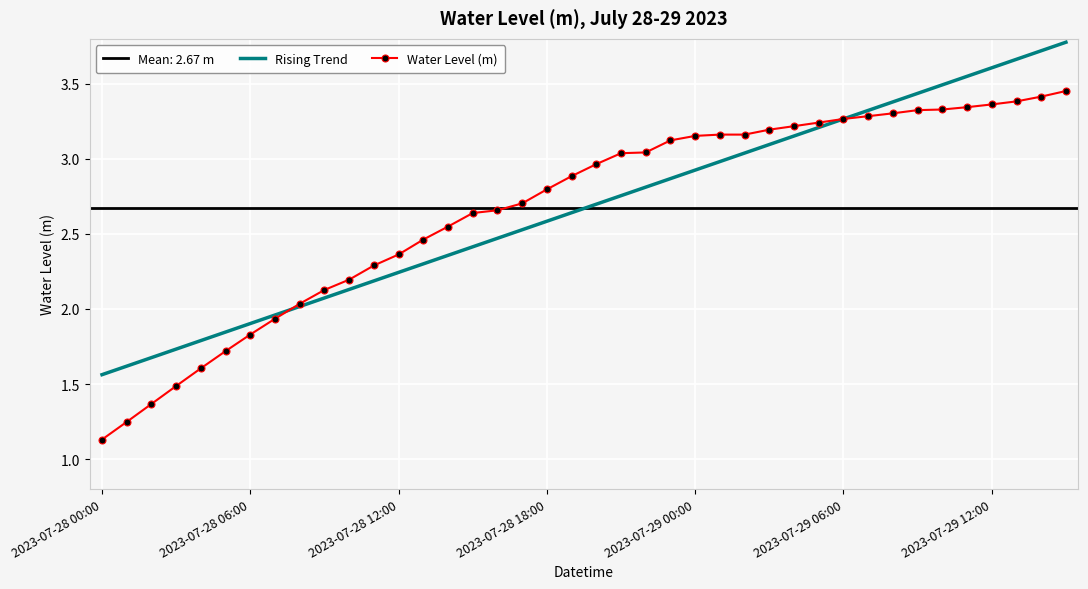

What is the value of the Rising Trend point at the 22nd from the left?

2.8